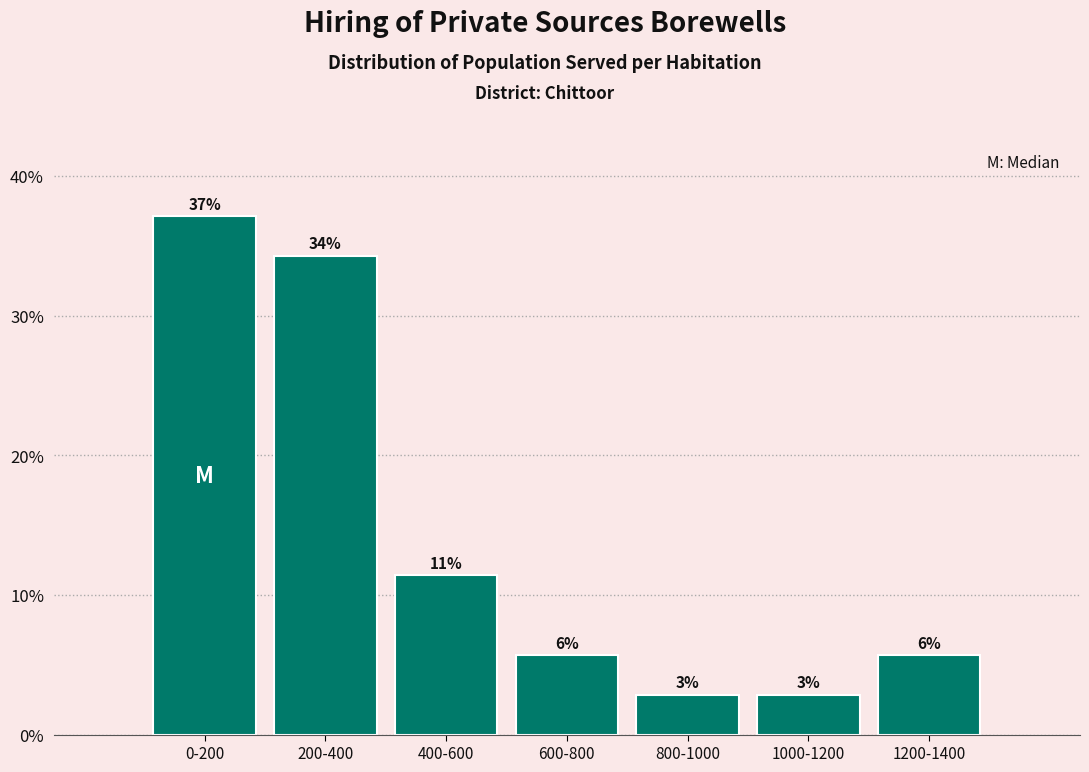

How many bars are there in total?

7